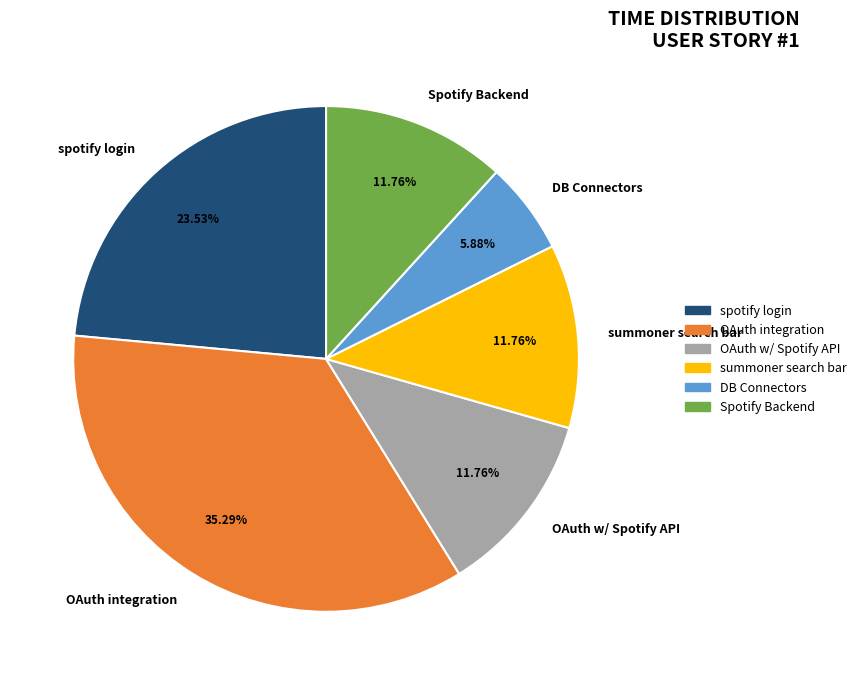

Which category has the biggest portion of the pie?

OAuth integration